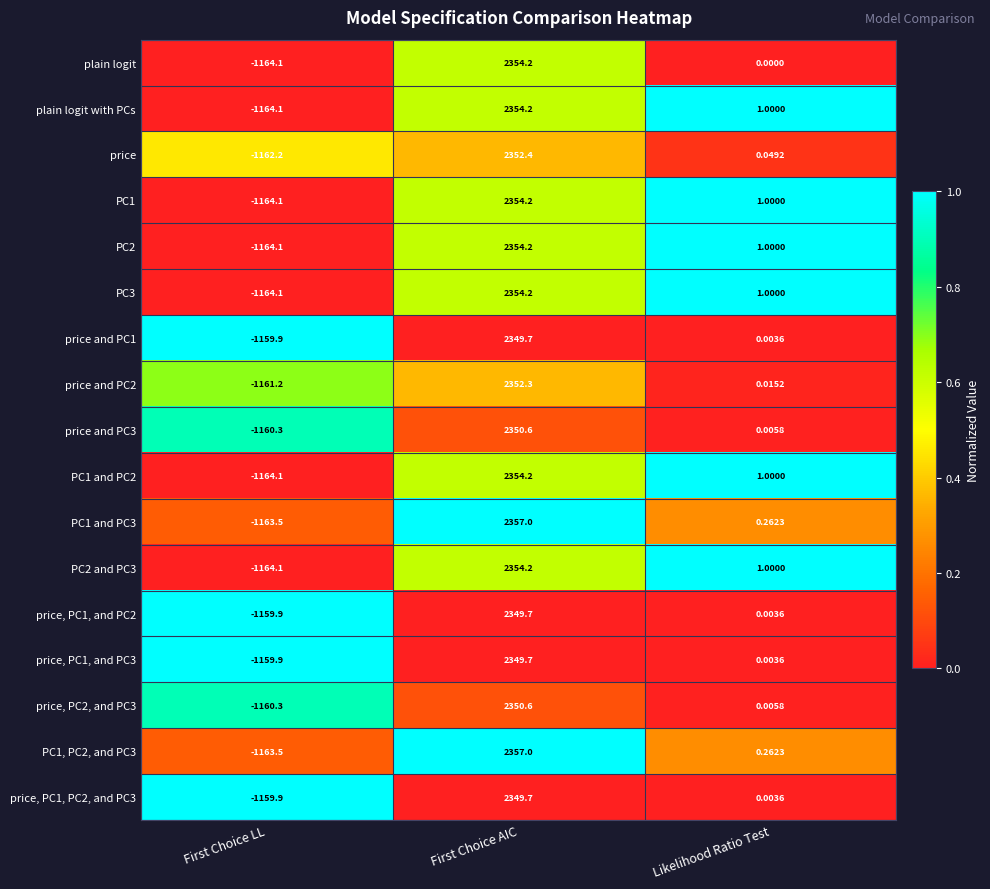

Where does the PC1 series first go above 1?

First Choice AIC